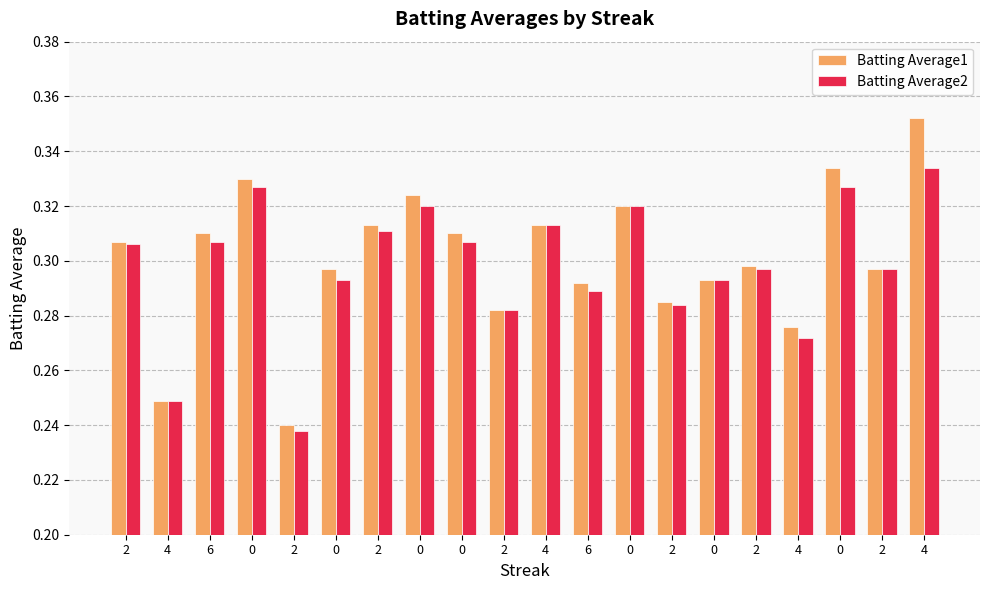

The value of Batting Average2 at 2 is 0.3. True or false?

True